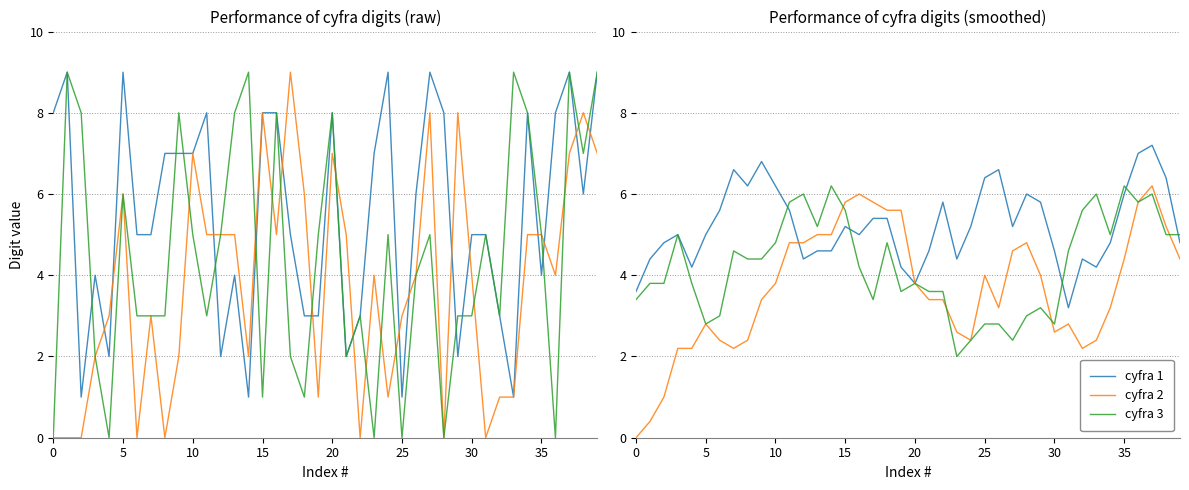

At which category is the sum across all series the highest?

37